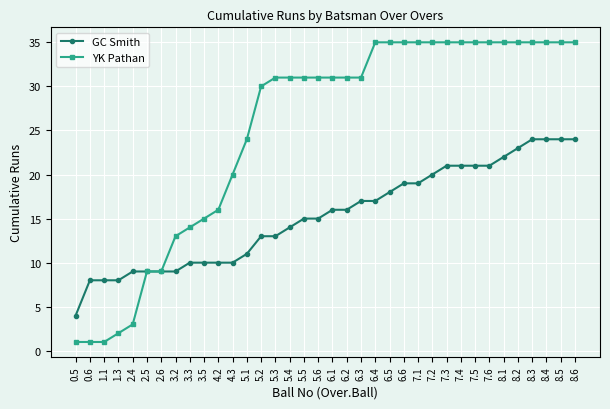

List the series in order of their peak value, highest first.

YK Pathan, GC Smith